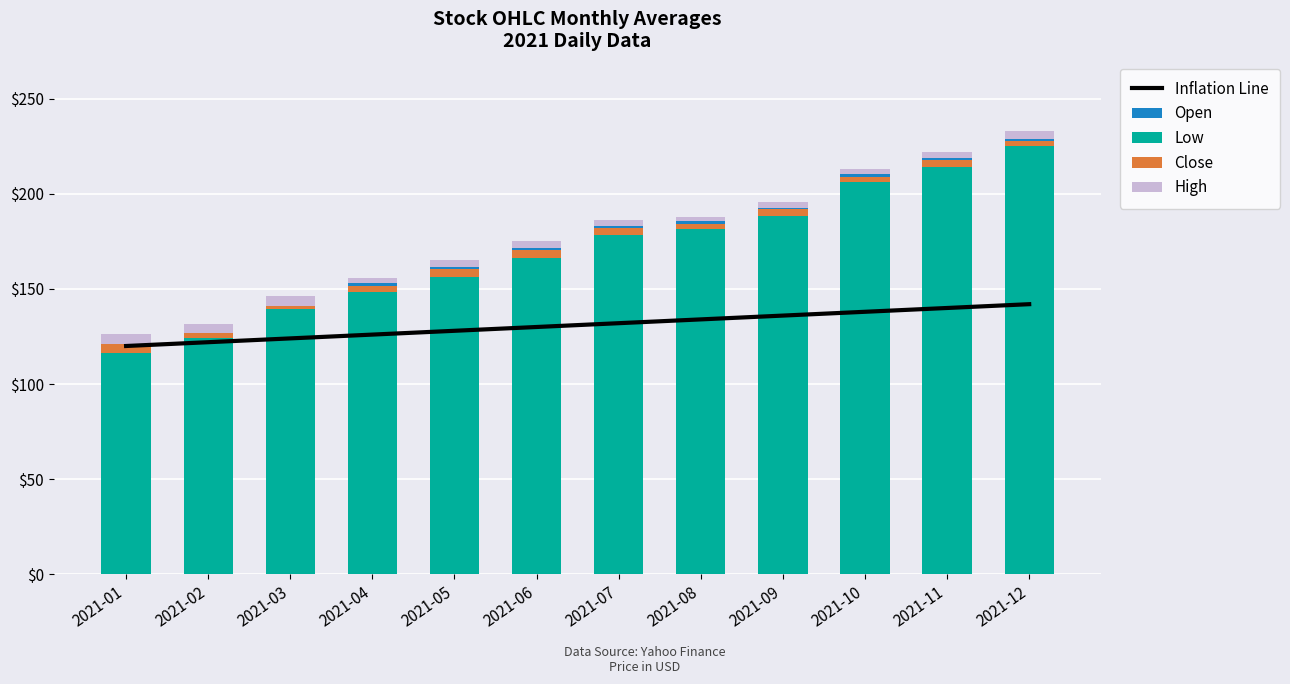

Is it true that Inflation Line equals 231 at 2021-11?

False